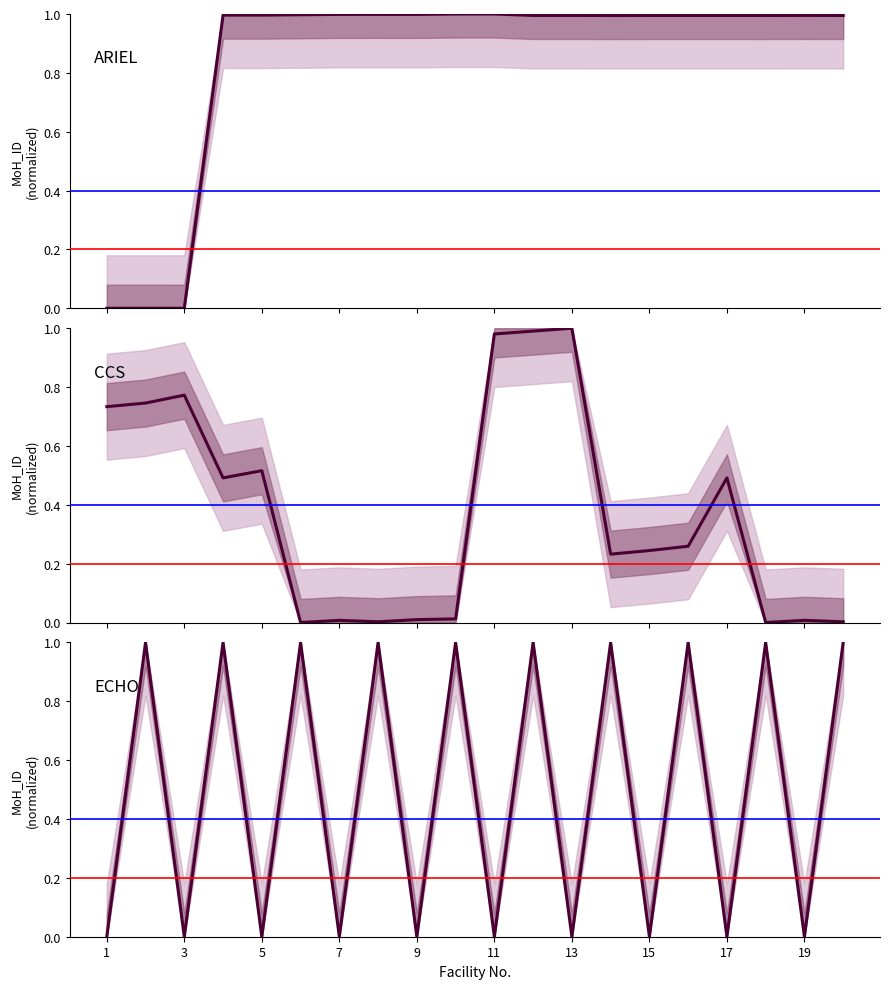

After their last crossing, which series has the higher values: ECHO or ARIEL?

ECHO